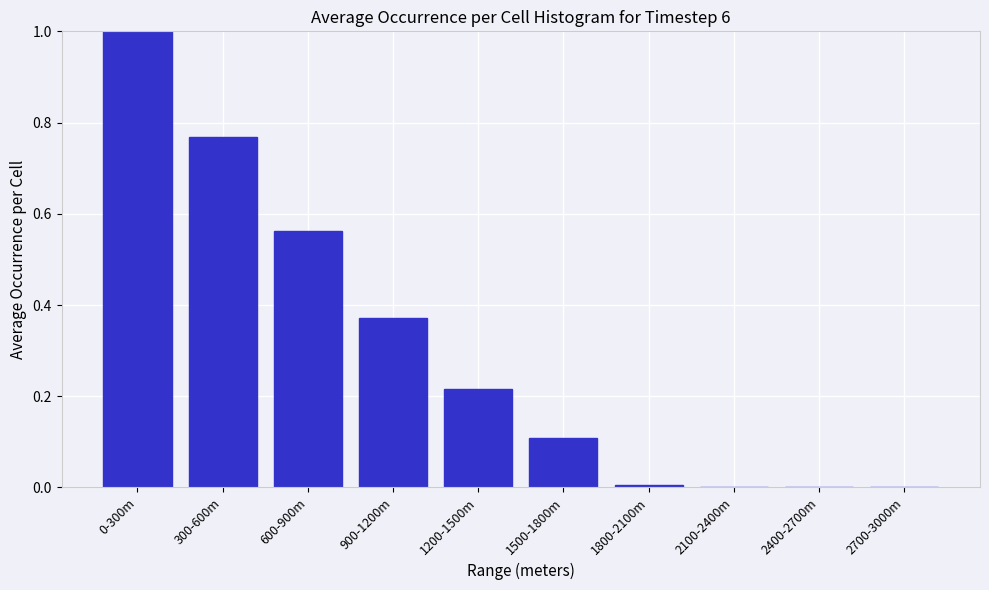

What is the sum of all values?

3.0